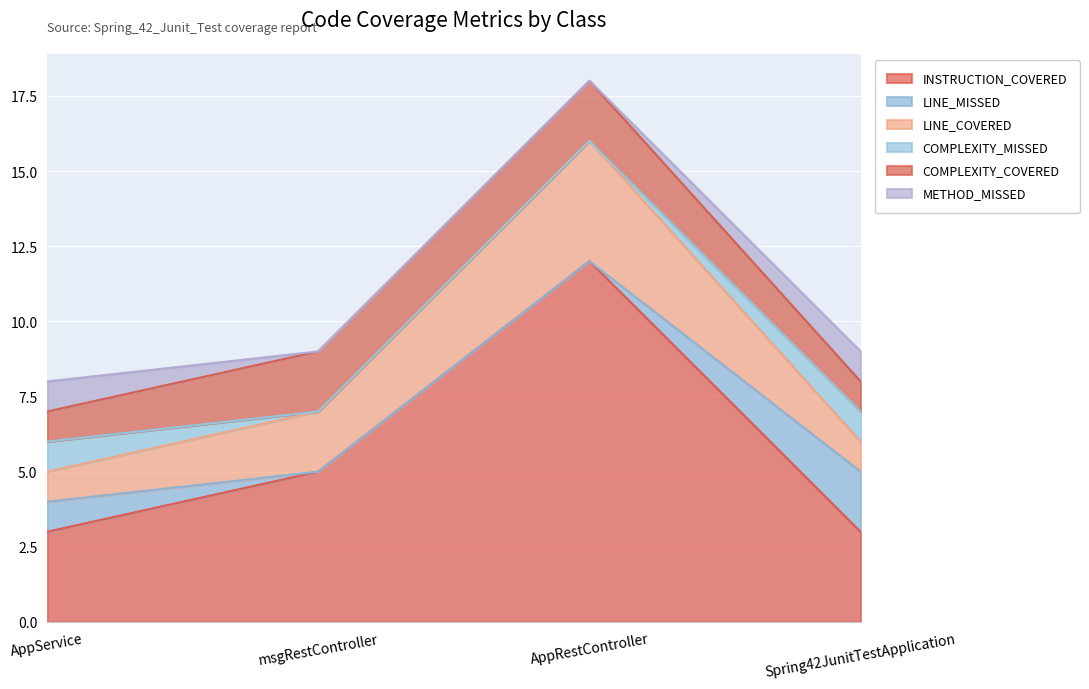

At which label does LINE_MISSED reach its minimum?

msgRestController